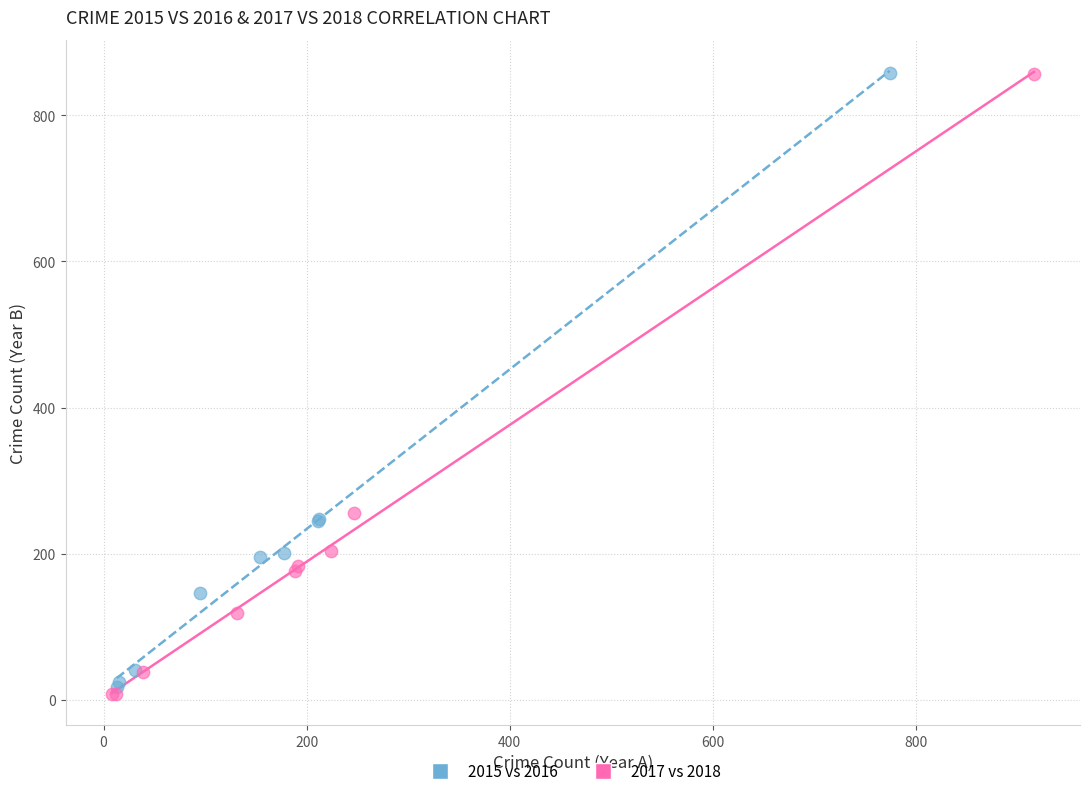

Which series has the largest Y range (max minus min)?

2017 vs 2018